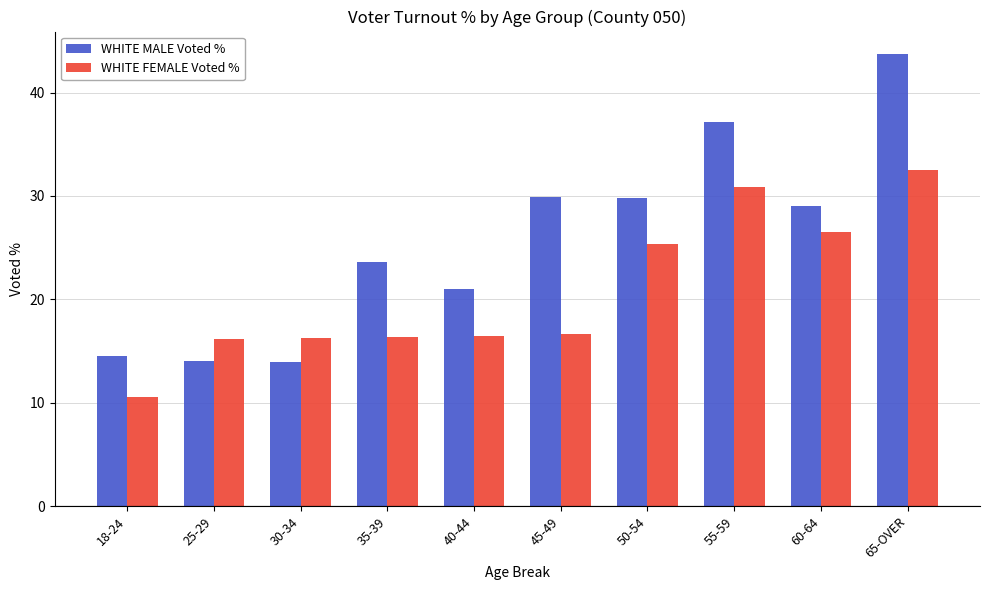

Rank the series by their maximum value, from lowest to highest.

WHITE FEMALE Voted %, WHITE MALE Voted %